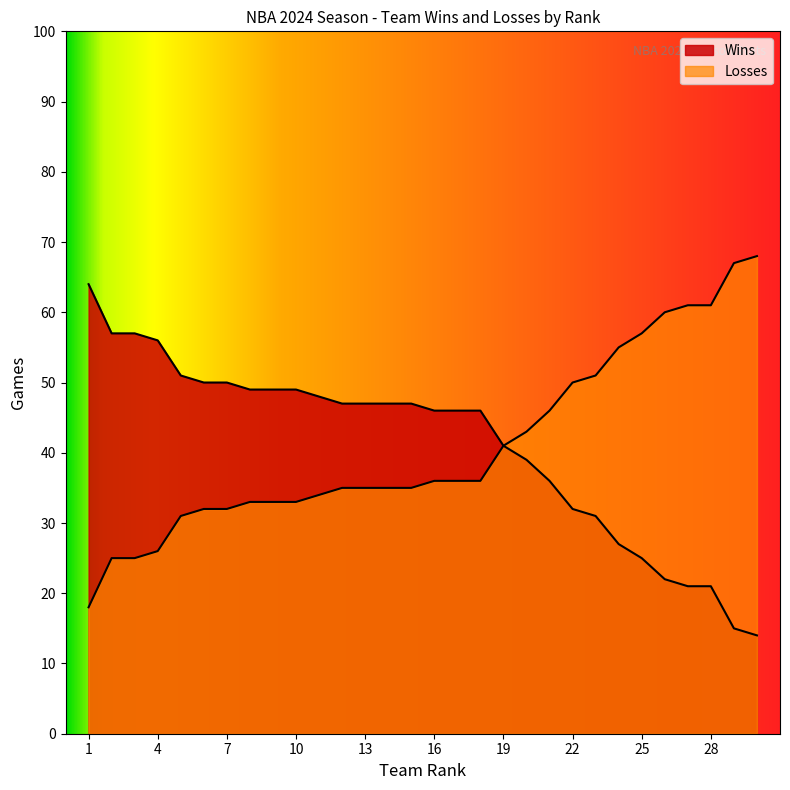

Rank the categories by Losses value from highest to lowest.

30, 29, 27, 28, 26, 25, 24, 23, 22, 21, 20, 19, 16, 17, 18, 12, 13, 14, 15, 11, 8, 9, 10, 6, 7, 5, 4, 2, 3, 1